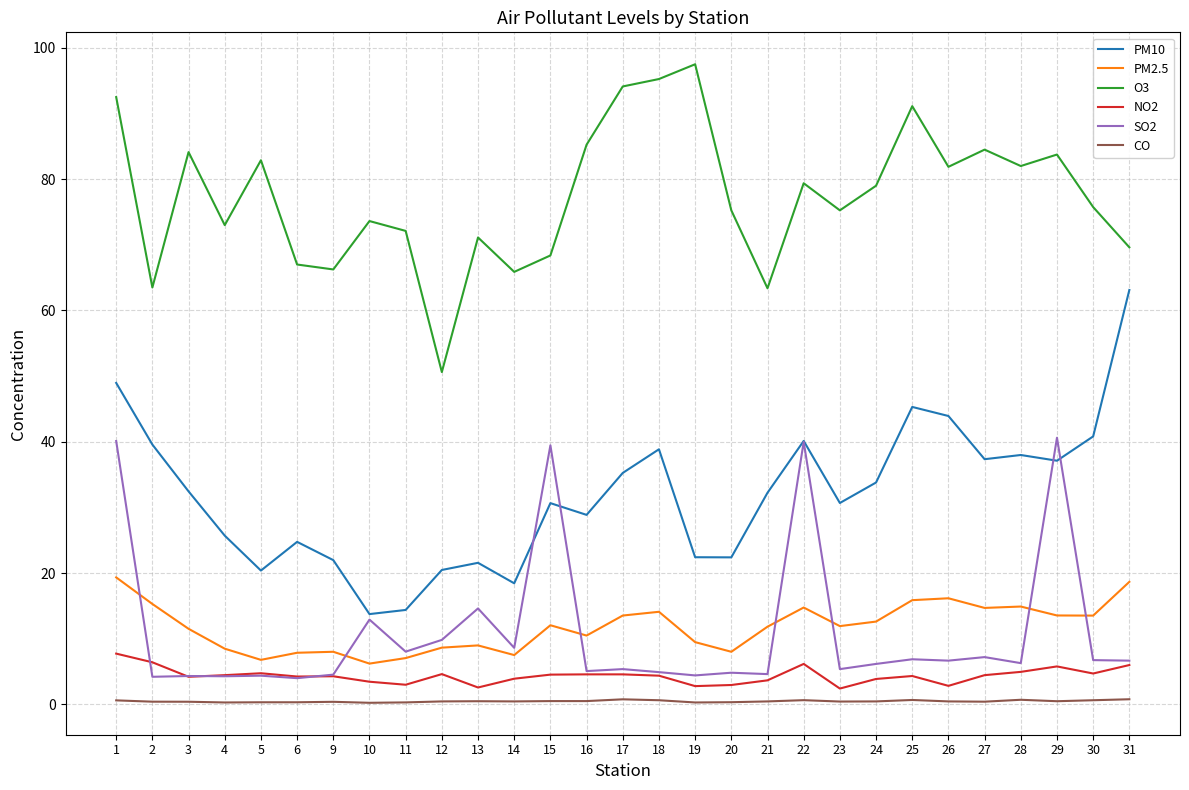

True or false: PM10 and PM2.5 cross at least once.

False